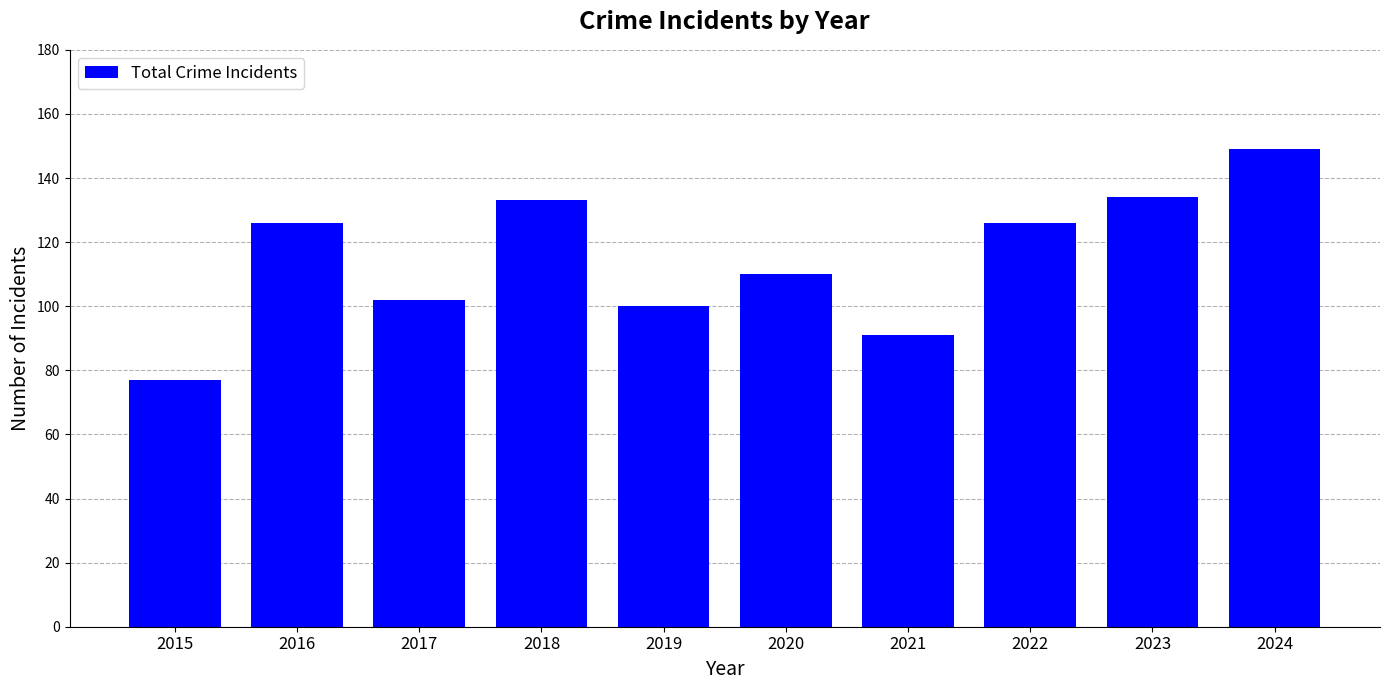

What is the change in value from 2015 to 2022?

+49